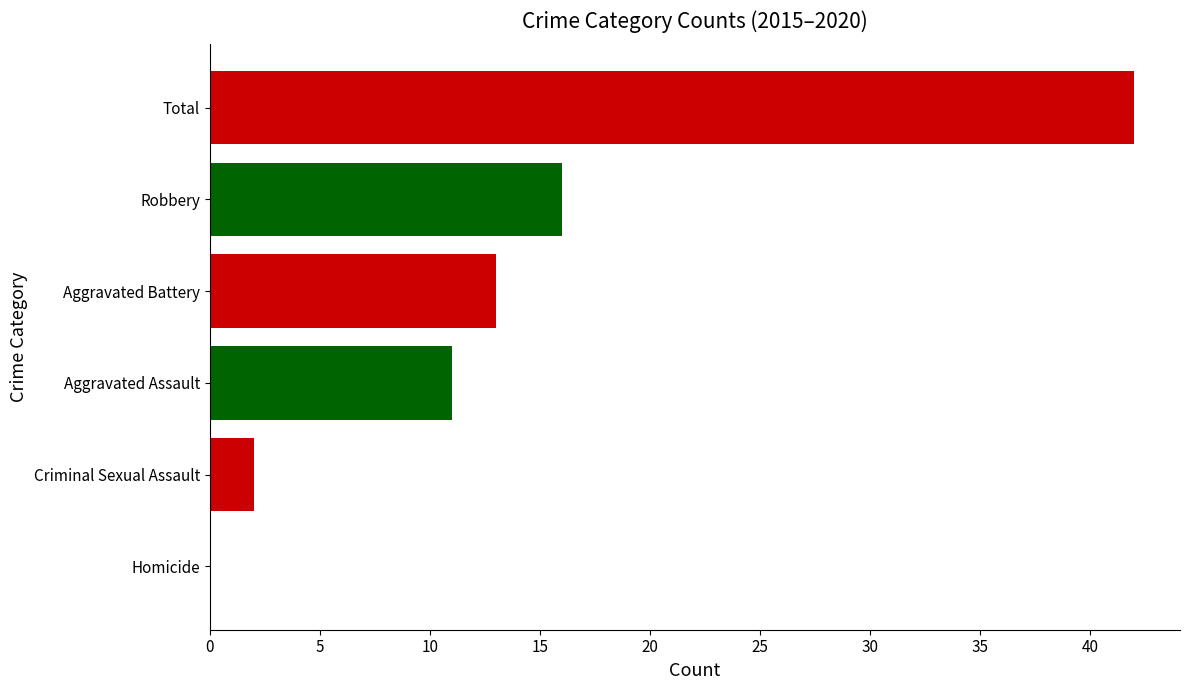

Is it true that the value at Robbery is 16?

True